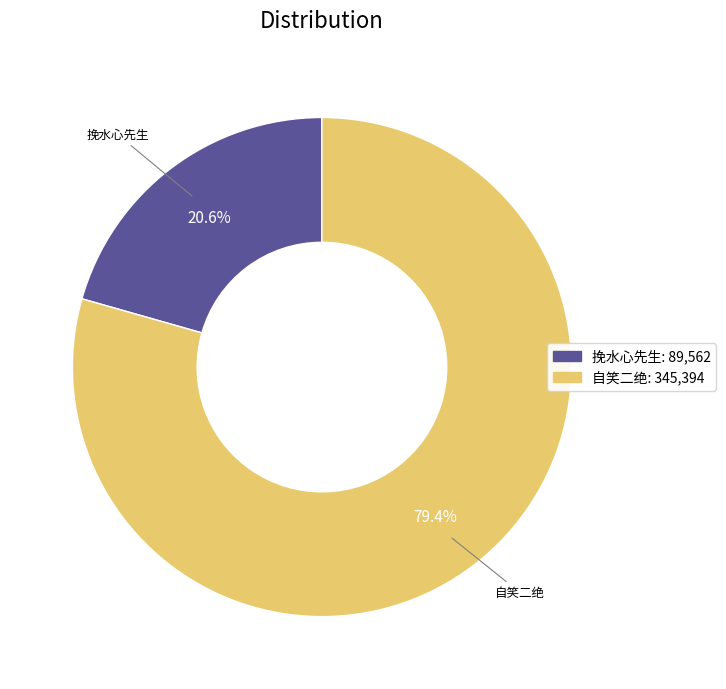

Does any single category account for the majority?

Yes